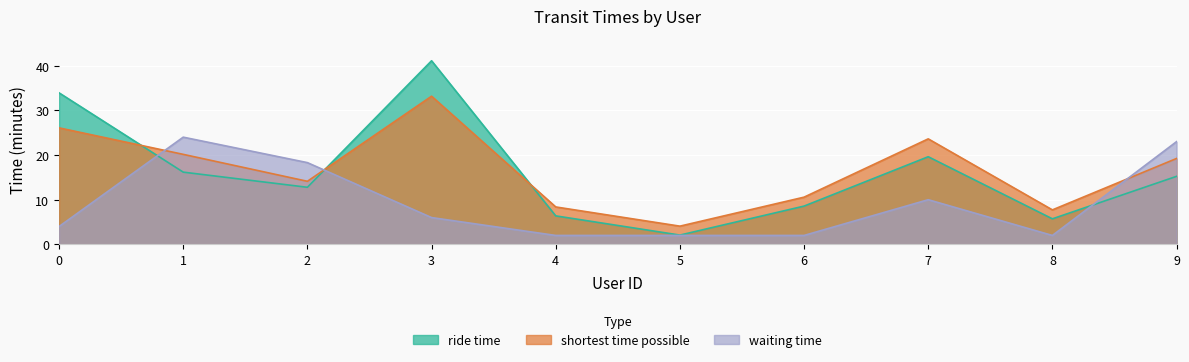

In waiting time, how many points are higher than both neighbors (excluding endpoints)?

2